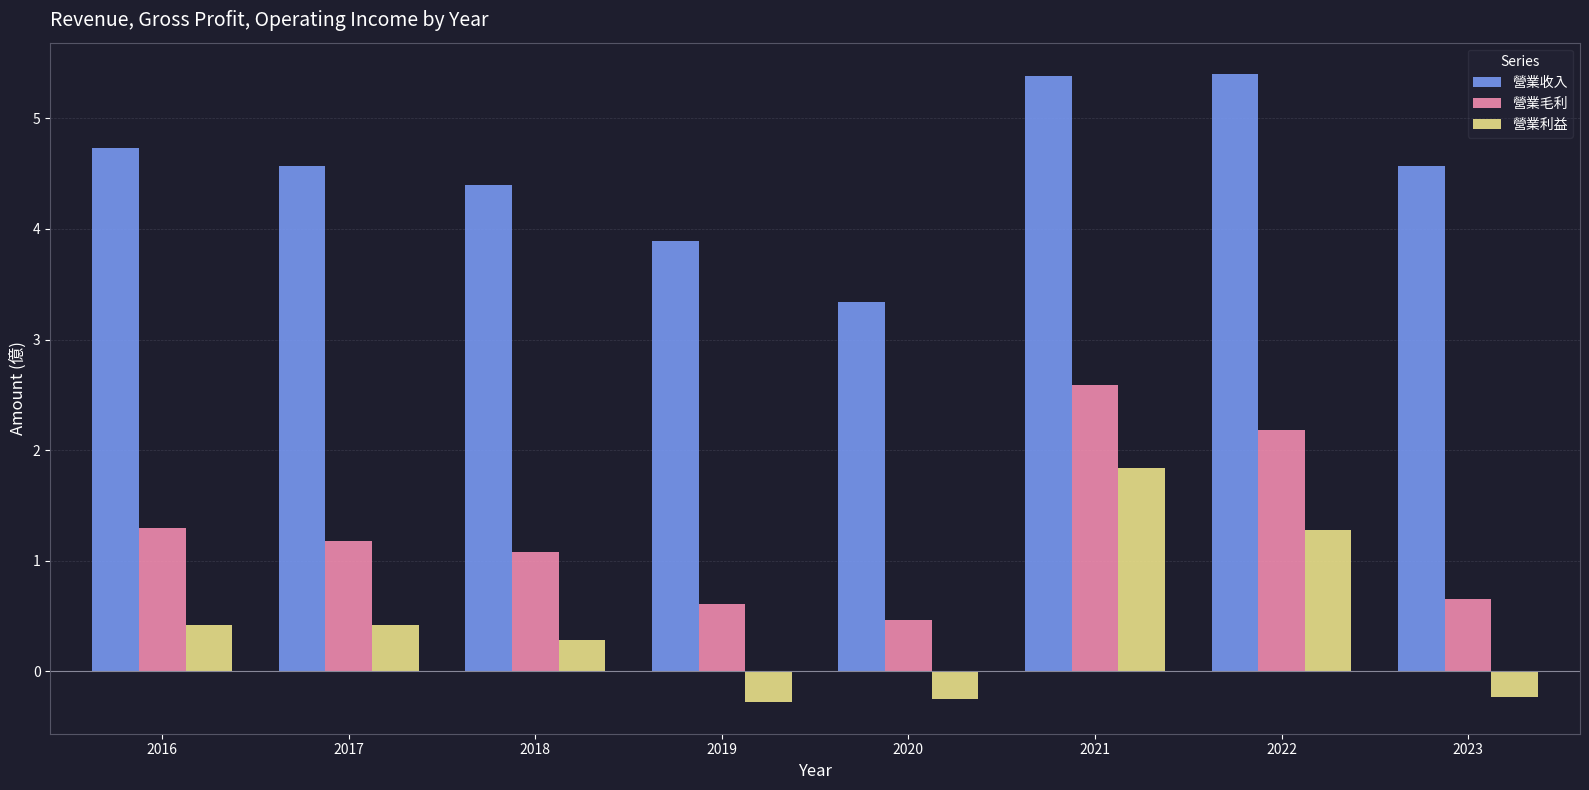

What value does the 營業利益 series have at 2021?

1.8